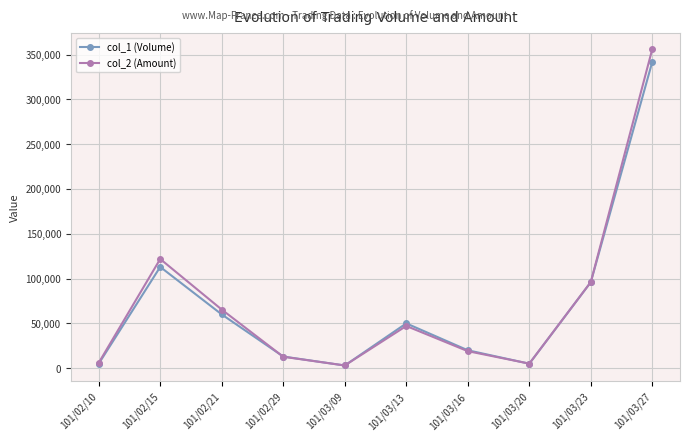

The value of col_2 (Amount) at 101/02/29 is 12770. True or false?

True